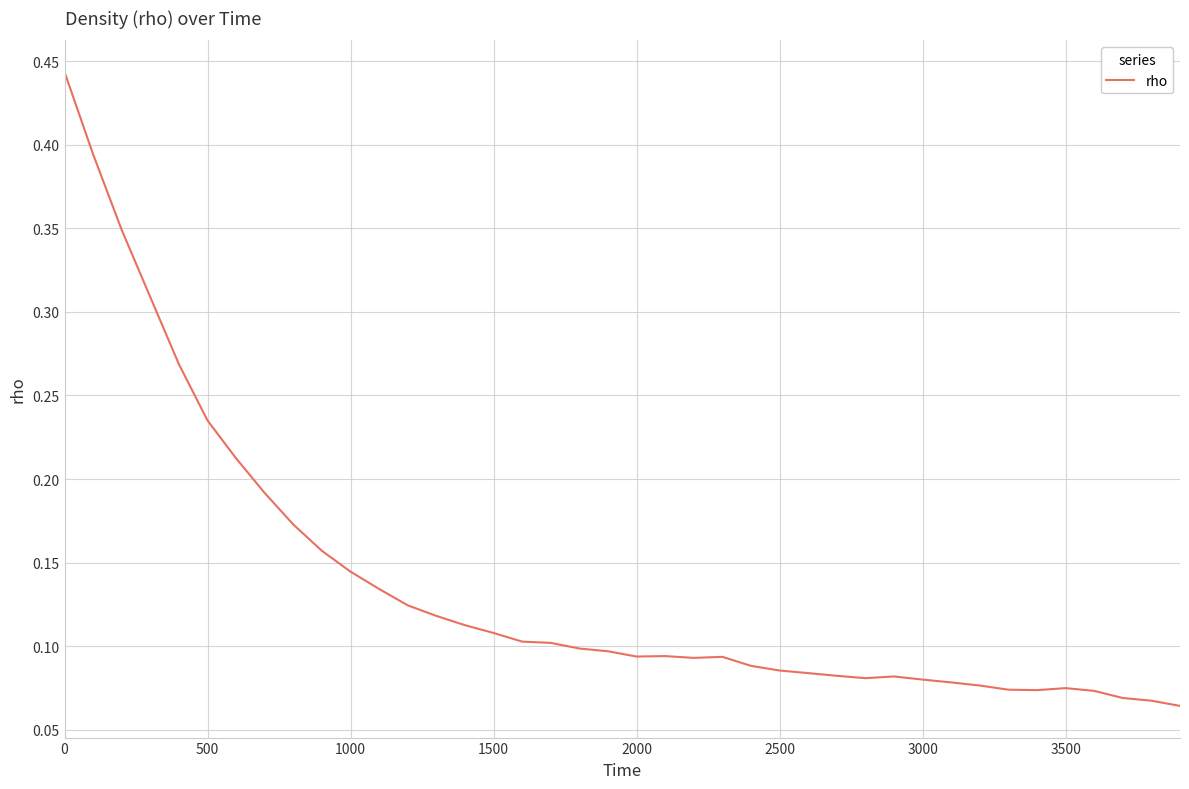

What is the value of the 15th point from the left?

0.1